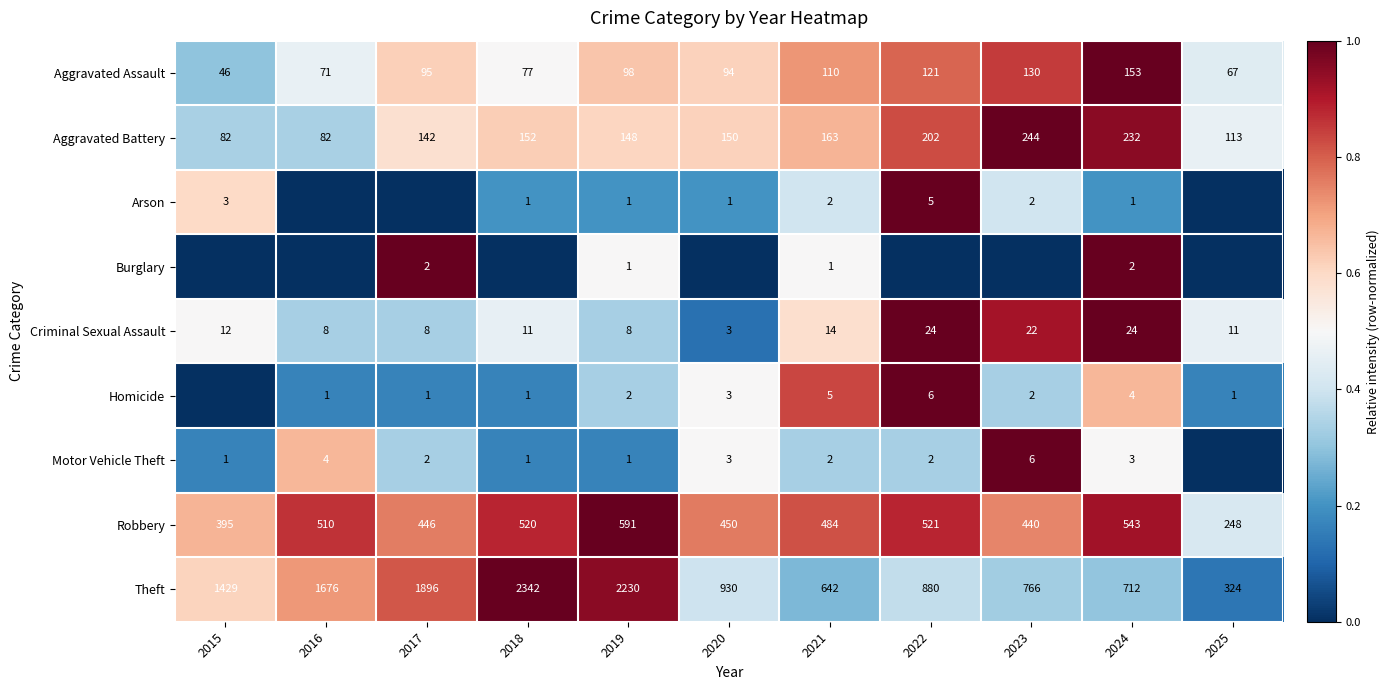

What is the lowest value of the Aggravated Battery series?

82